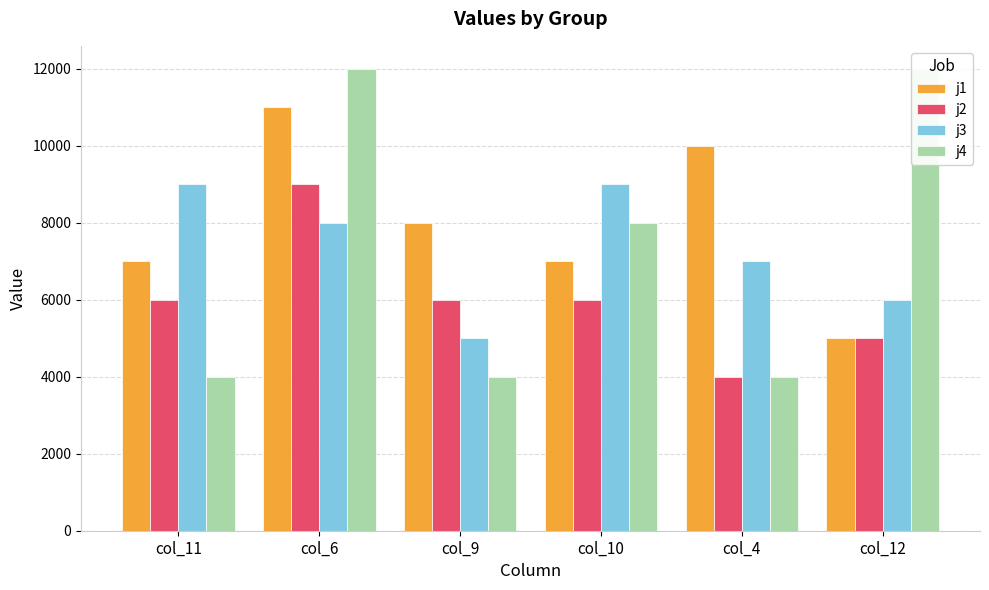

What are all the series names shown in the legend?

j1, j2, j3, j4